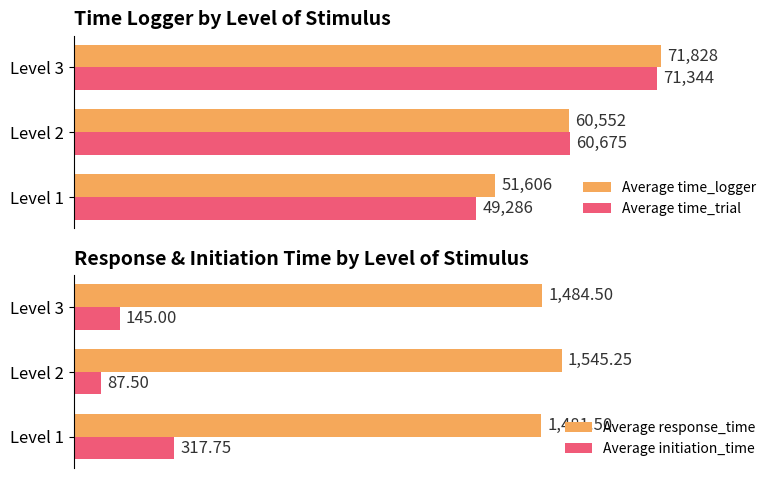

What are all the series names shown in the legend?

Average time_logger, Average time_trial, Average response_time, Average initiation_time